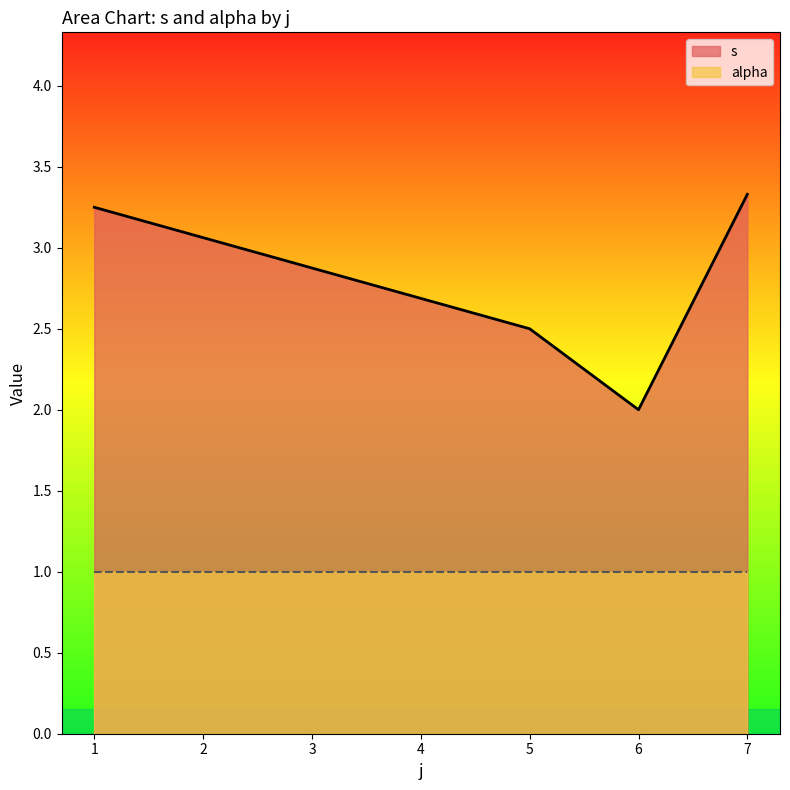

Does the chart have visible grid lines?

No